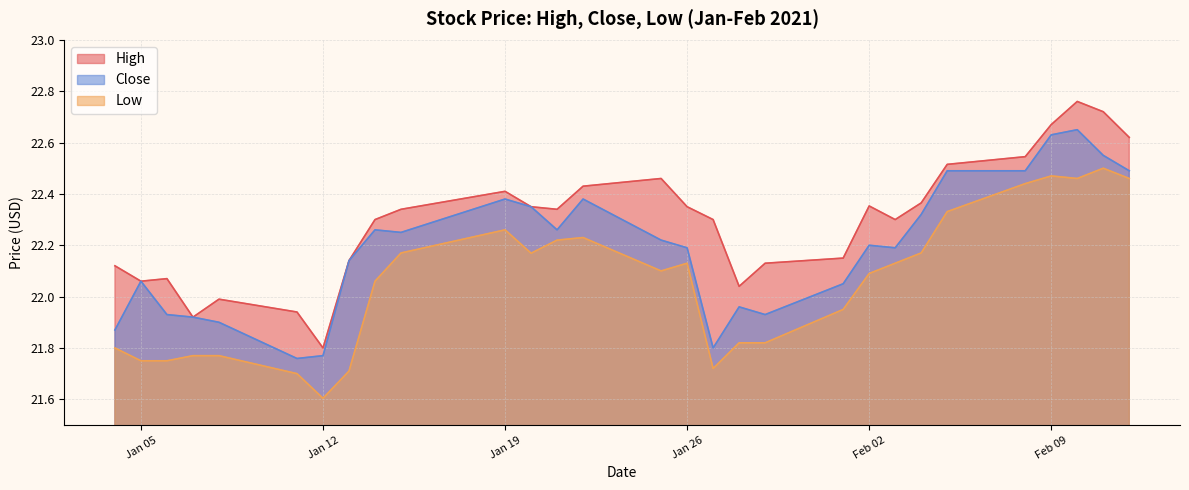

True or false: Close has a value of 22.2 at 2021-02-03.

True